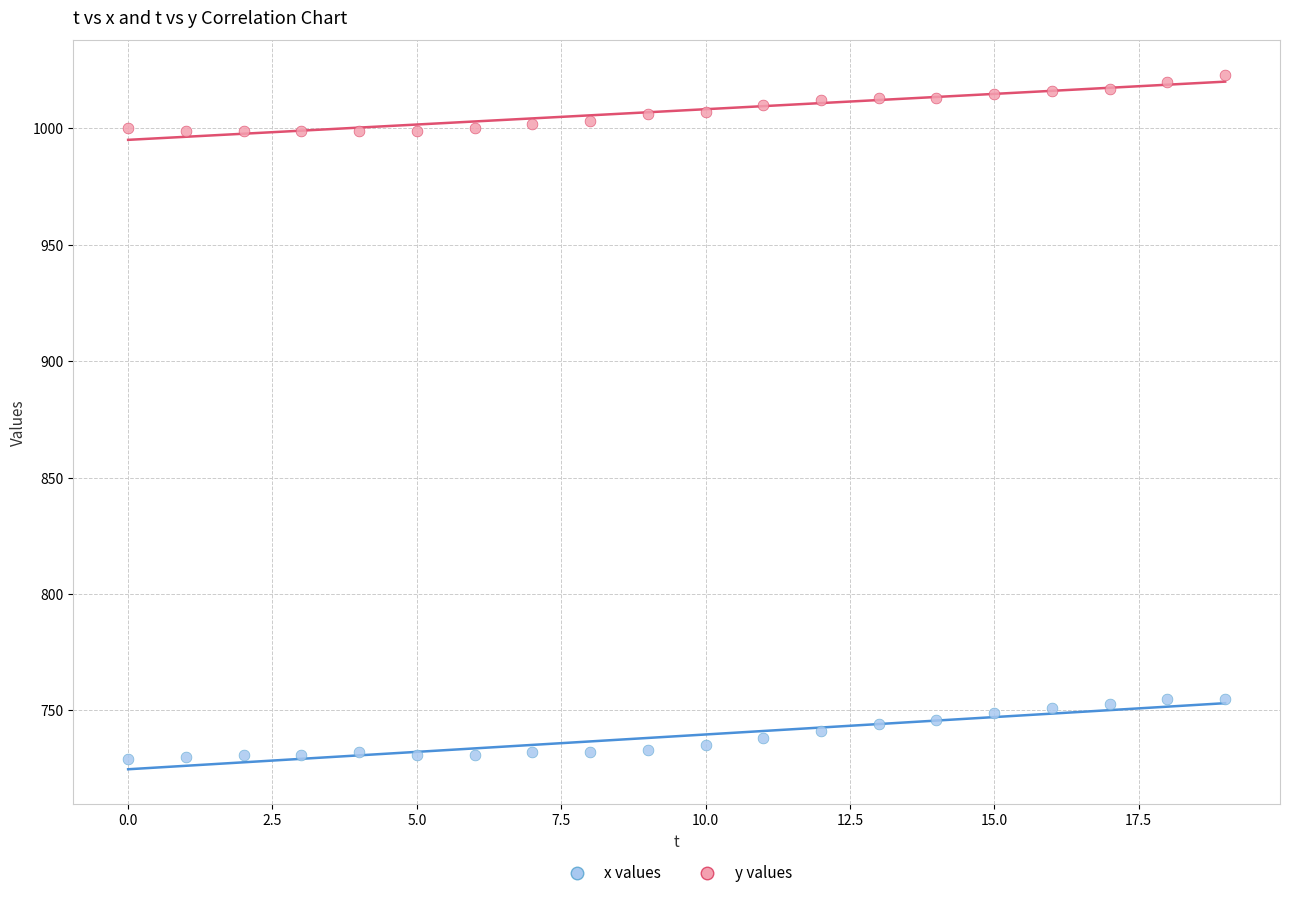

Which series contains the highest Y value?

y values